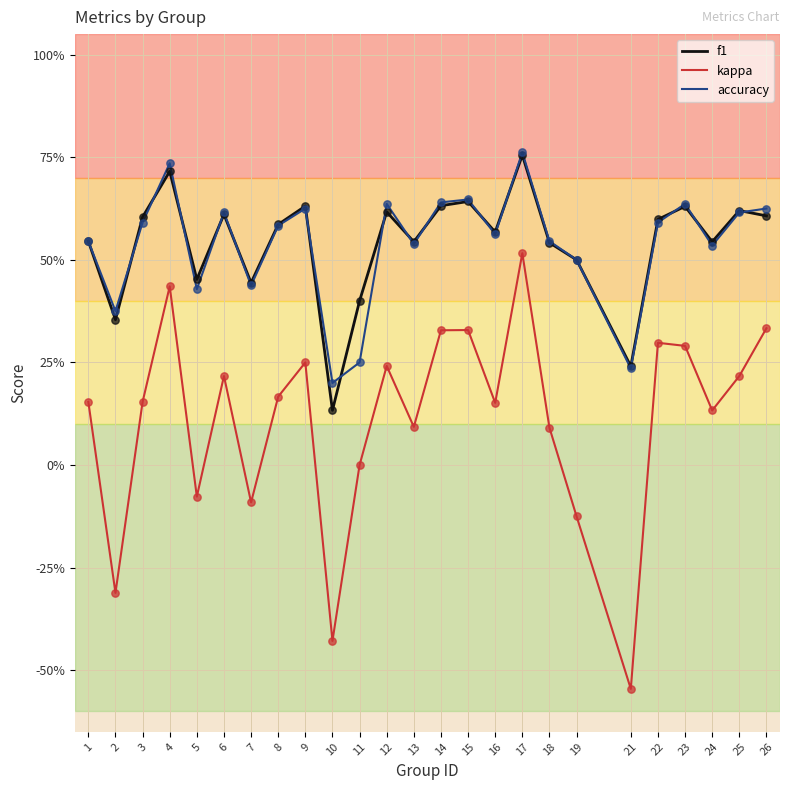

What are all the series names shown in the legend?

f1, kappa, accuracy